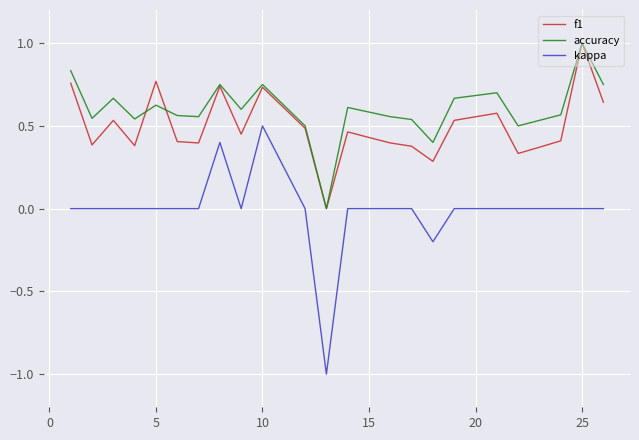

True or false: accuracy and kappa cross at least once.

False